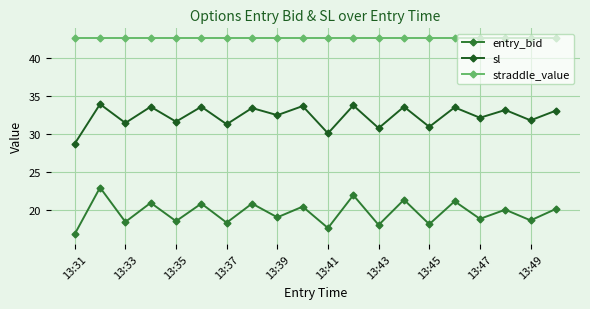

What is the difference between the maximum and minimum values in the entry_bid series?

6.1